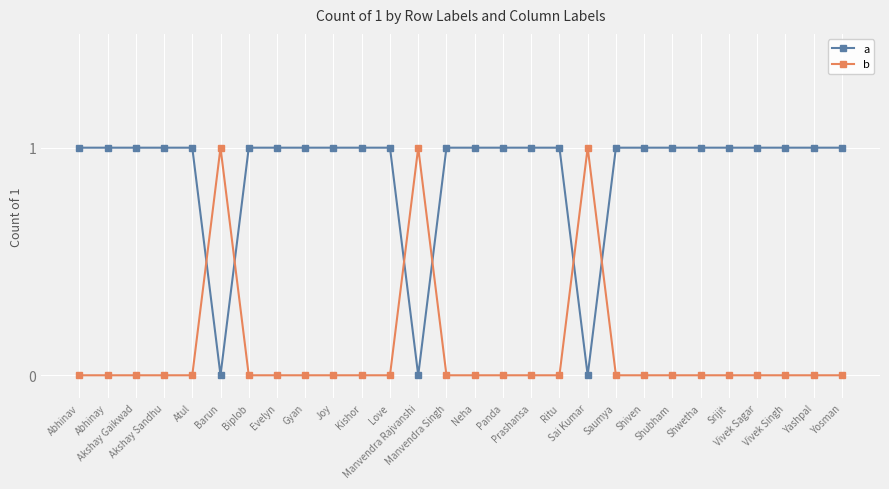

What is the sum of the a values at Panda and Shwetha?

2